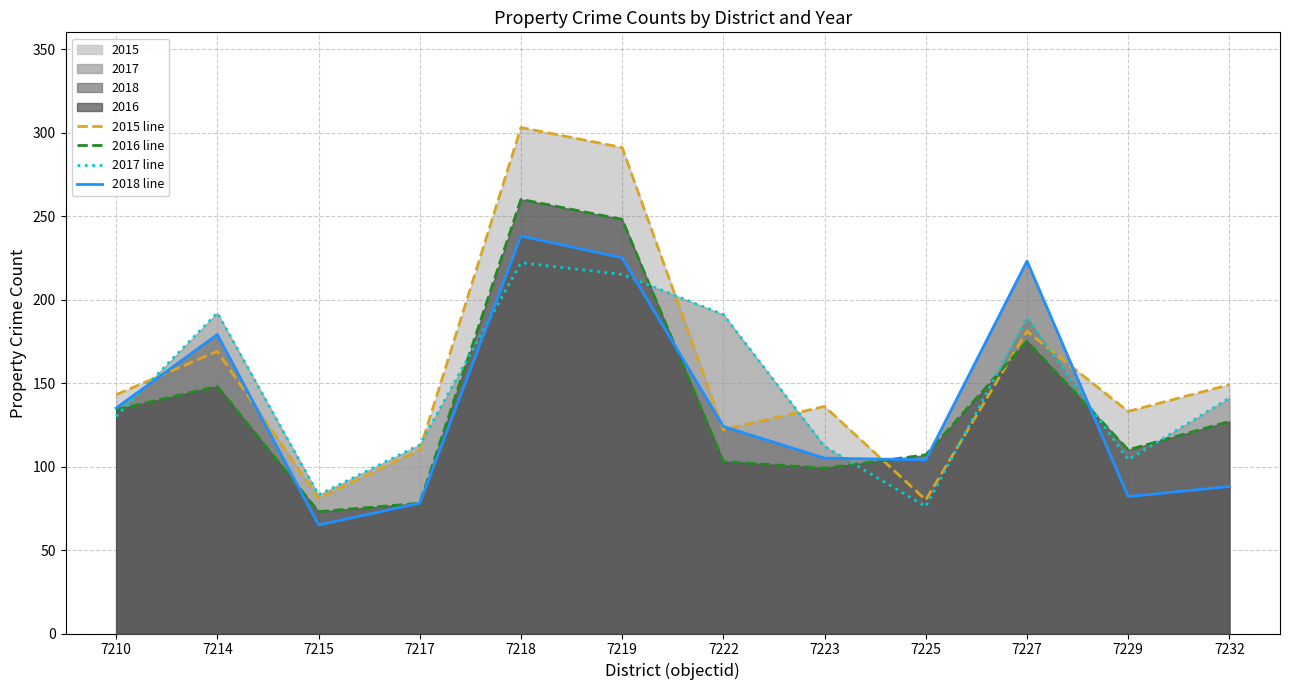

At which category is the sum across all series the highest?

7218